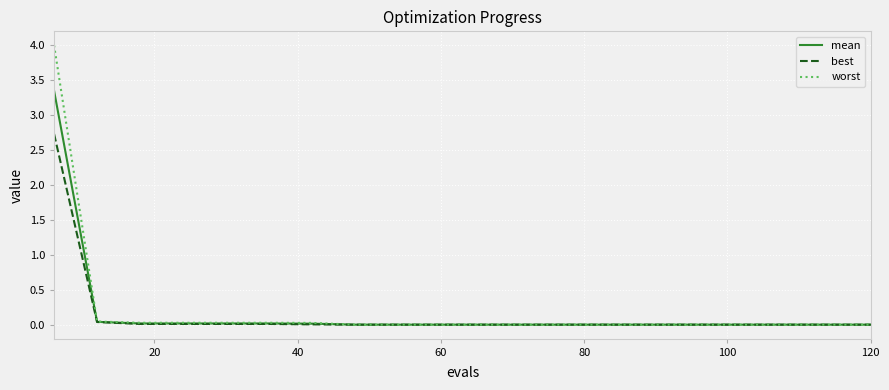

Which series has the largest total across all categories?

worst